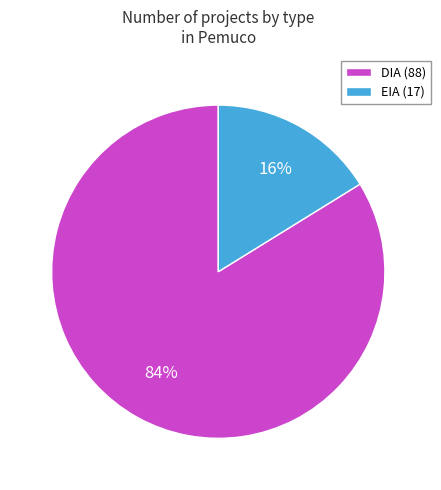

To the nearest percent, what percentage of the pie is EIA?

16%